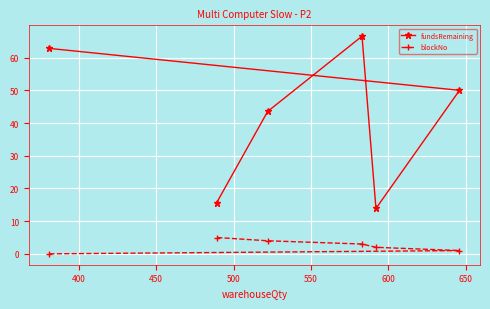

Reading left to right, what are all the values shown in this chart?

fundsRemaining: 62.9	15.6	43.6	66.6	13.9	50.0
blockNo: 0.0	5.0	4.0	3.0	2.0	1.0